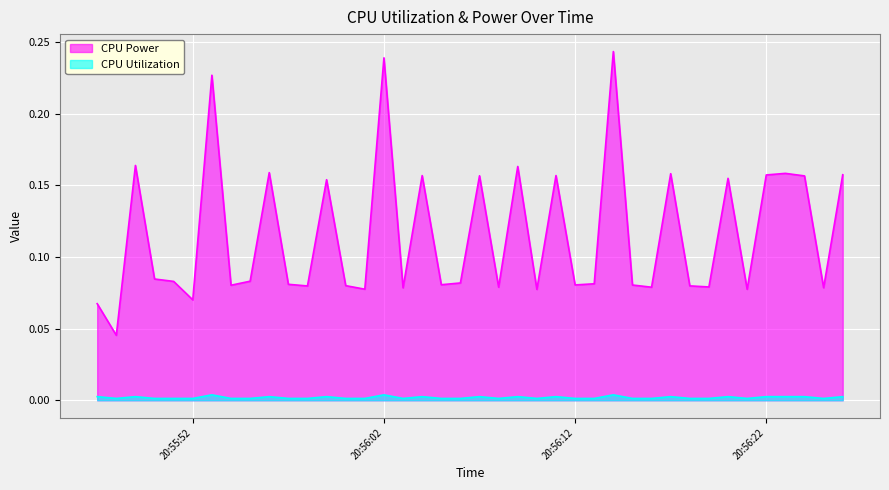

At which category does CPU Utilization reach its first local peak?

2025-03-22 20:55:49